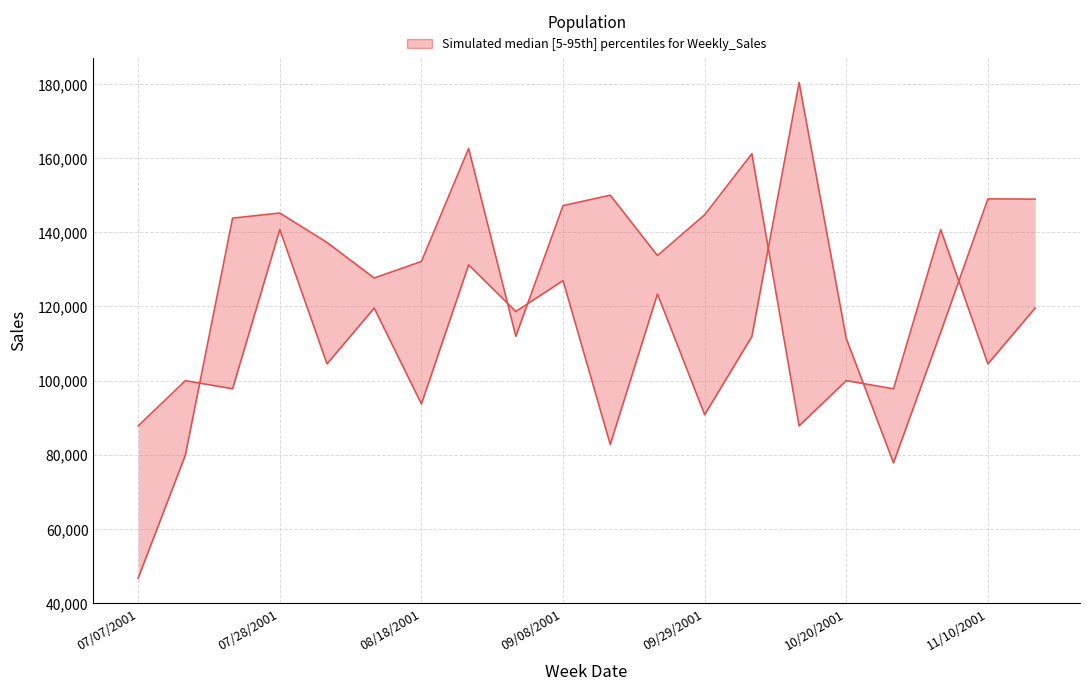

What is the difference between the second highest and second lowest values in the sales_upper series?

66328